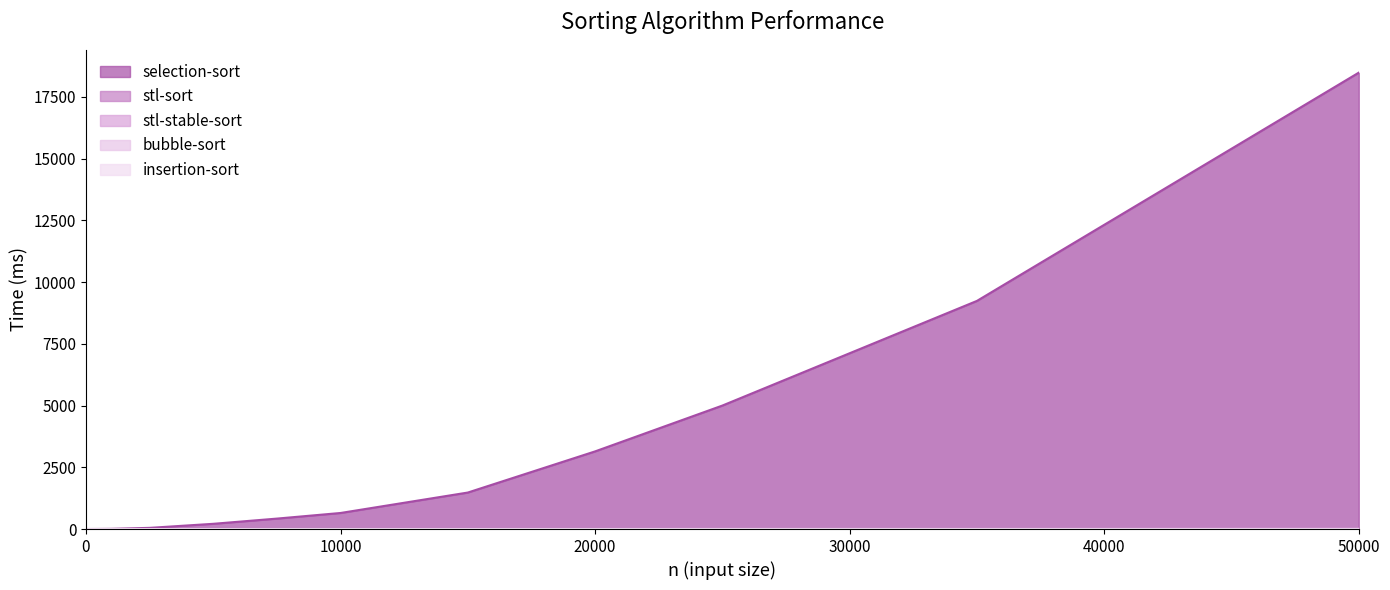

How many series are shown in this chart?

5